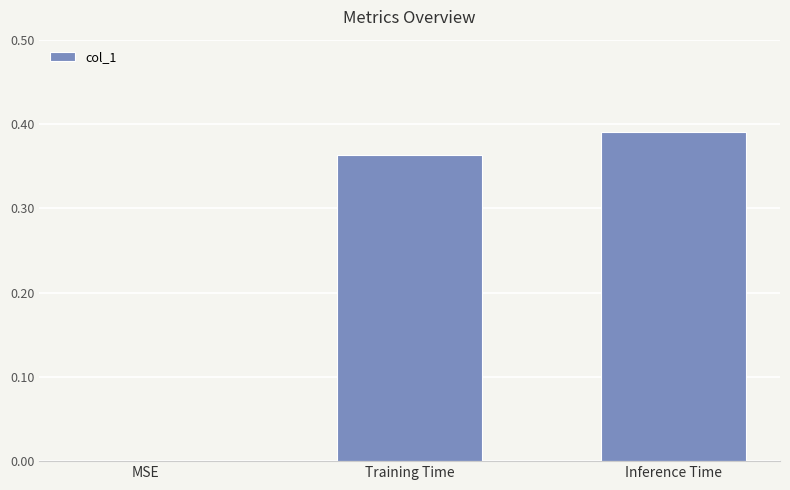

Are the bars horizontal?

No